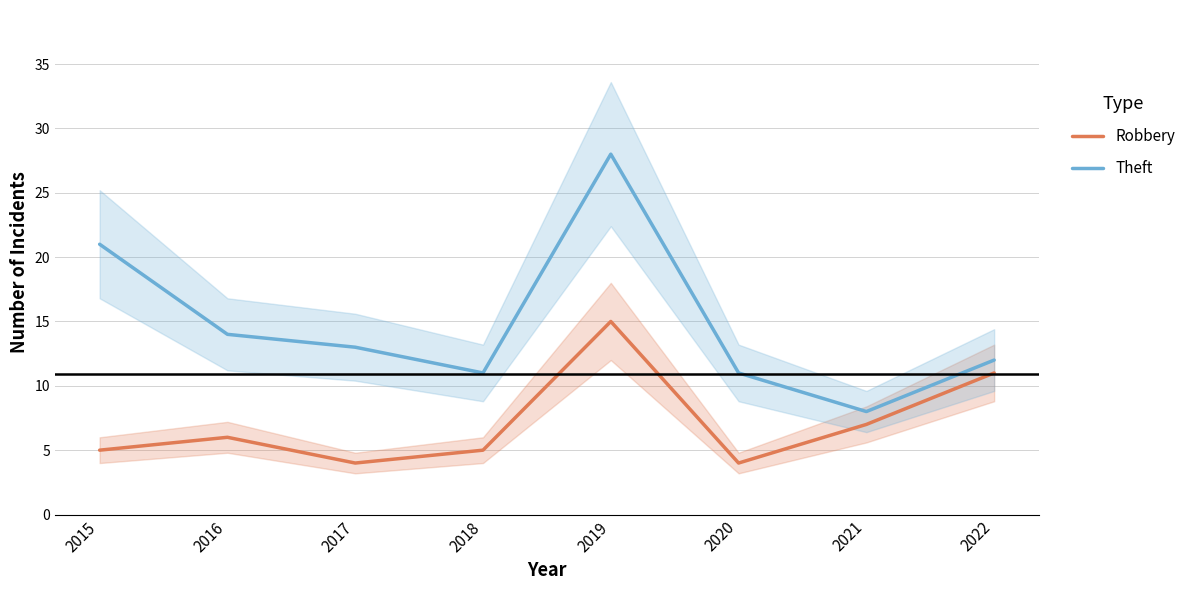

What is the spread (max minus min) of values at 2017?

9